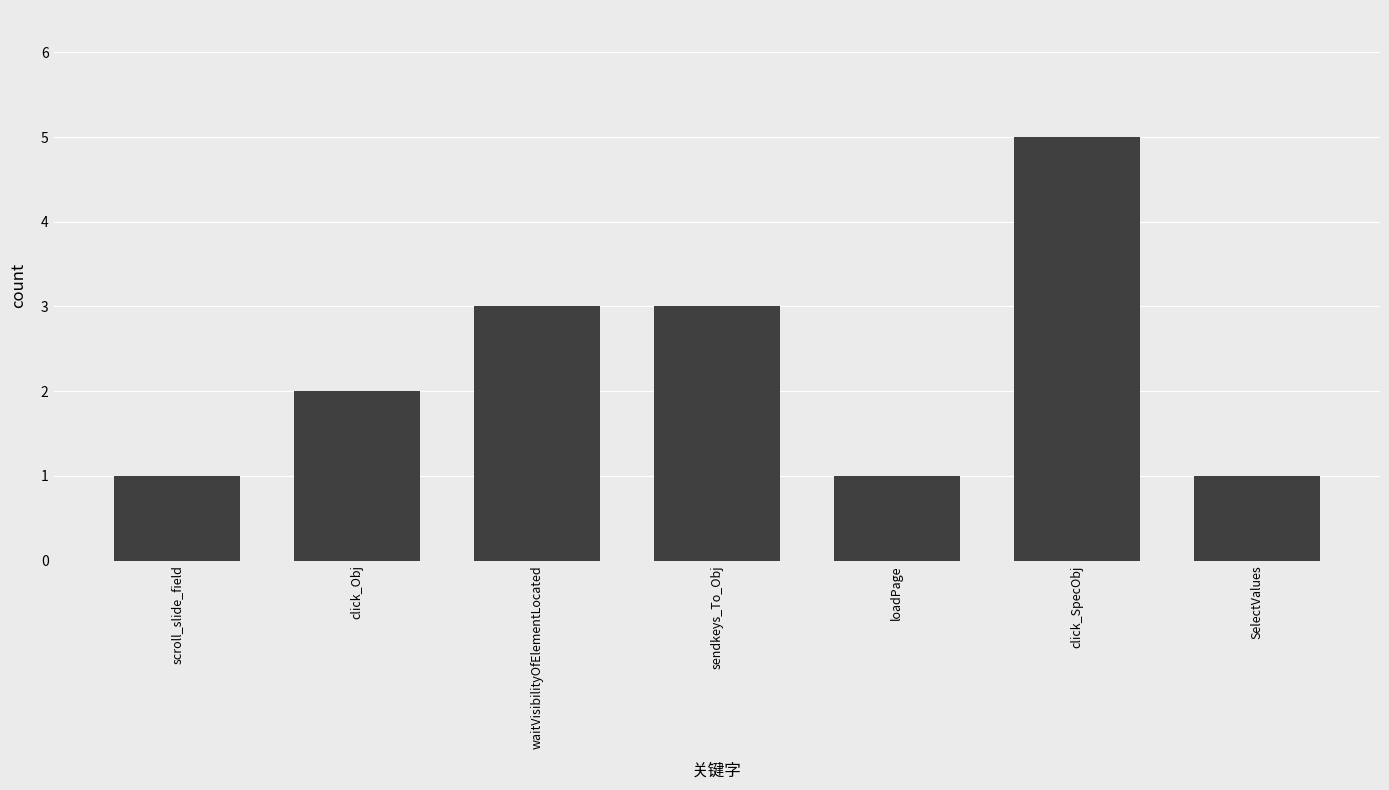

Does the chart contain stacked bars?

No